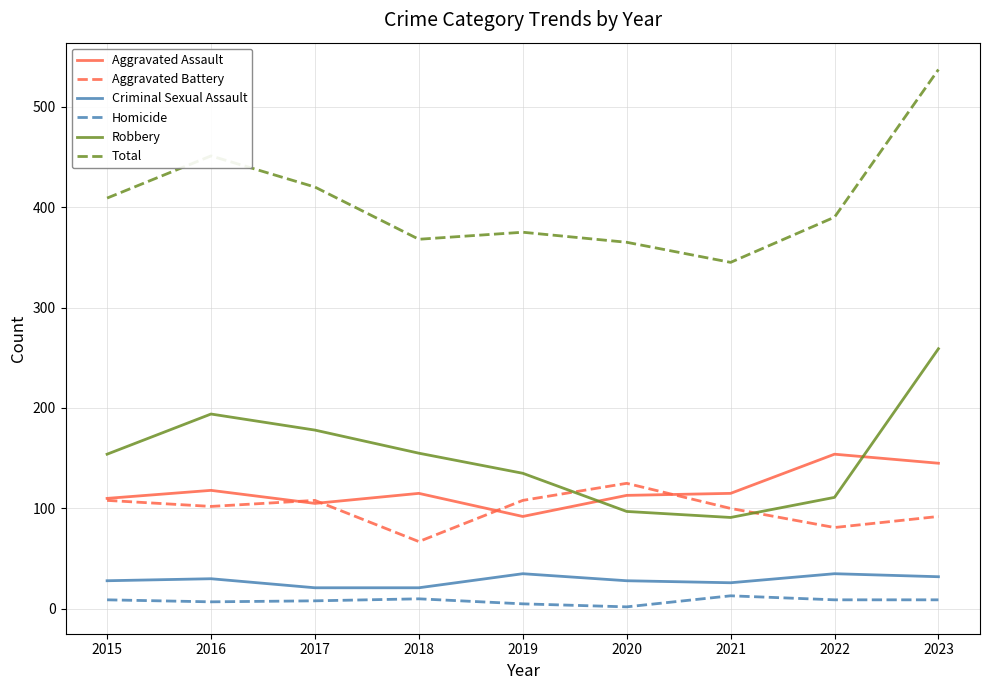

Which series changed the most between 2016 and 2020?

Robbery